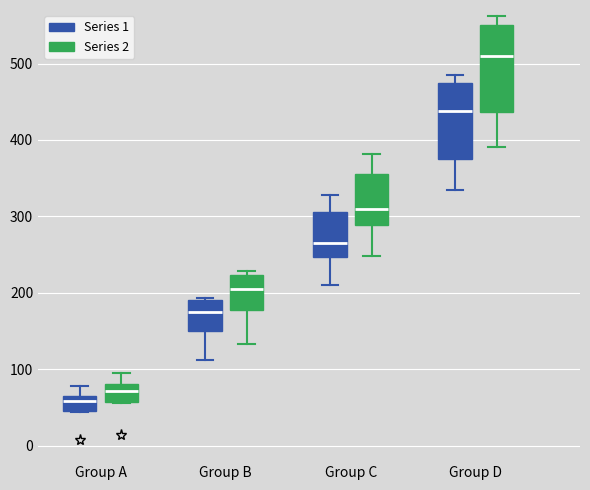

Comparing the boxes themselves (not the whiskers), which one is the tallest?

Group D (Series 2)